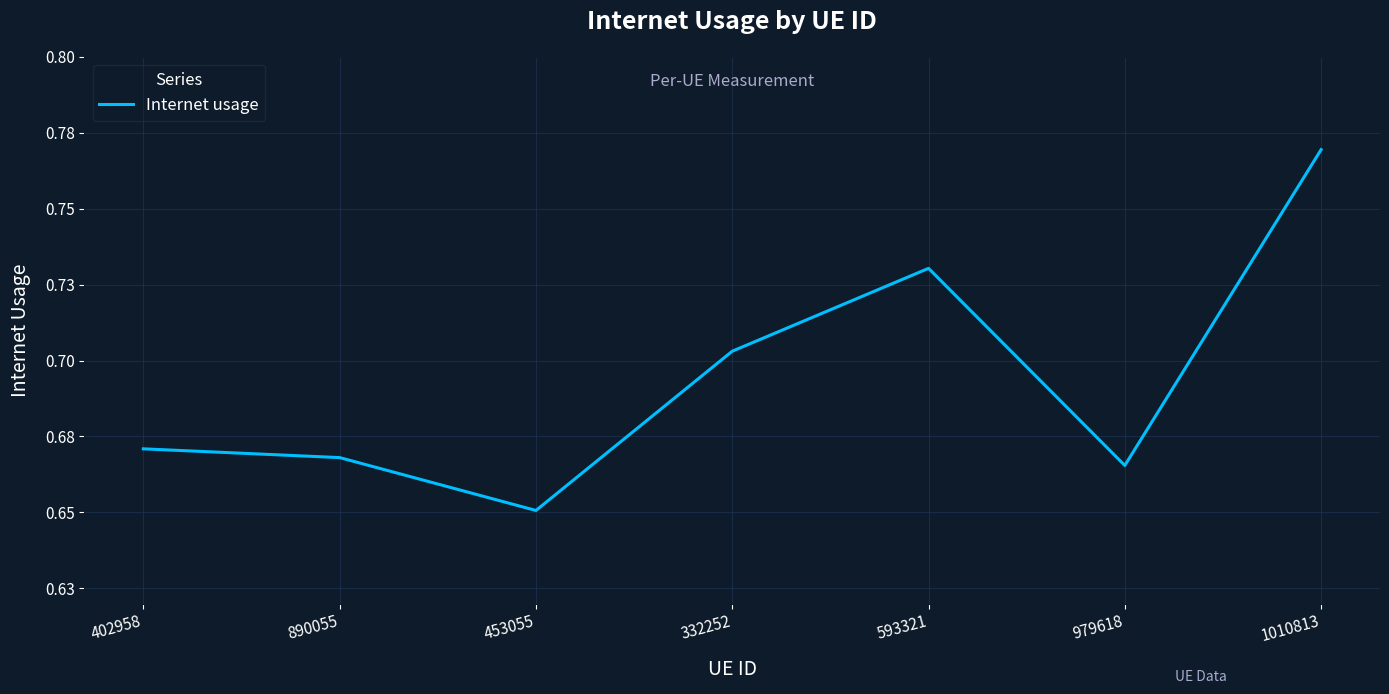

Reading left to right, extract all data points from this chart.

402958=0.7	890055=0.7	453055=0.7	332252=0.7	593321=0.7	979618=0.7	1010813=0.8